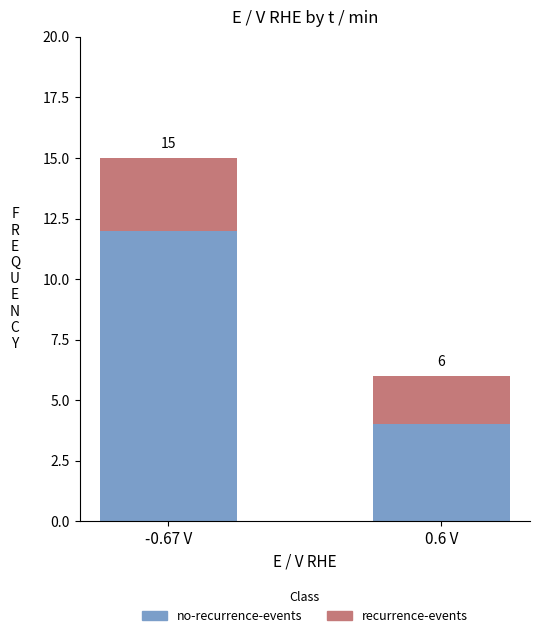

Does the chart contain any negative values?

No